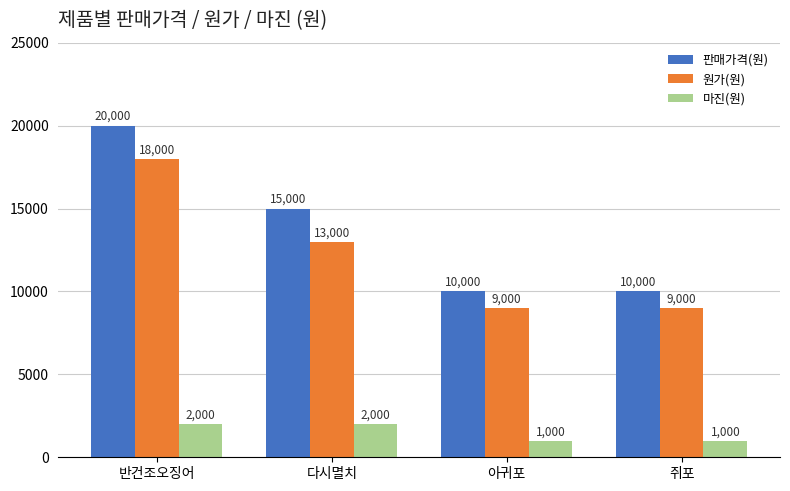

At which label does 판매가격(원) first exceed 15000?

반건조오징어